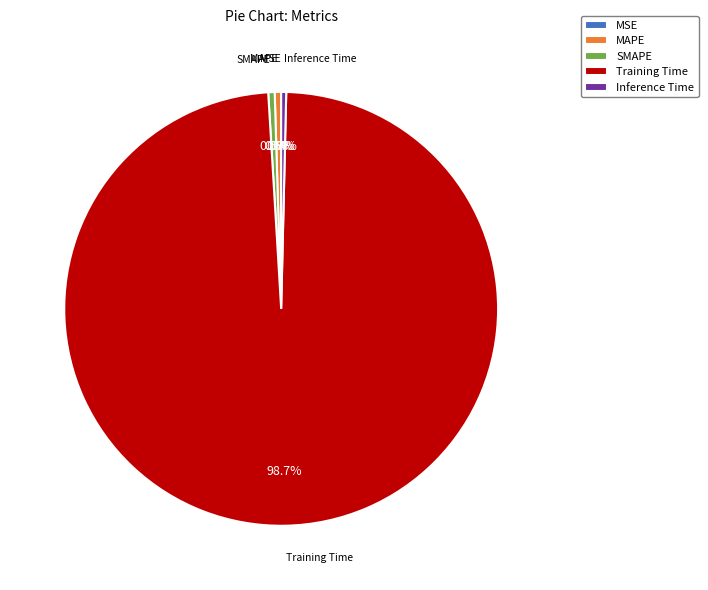

How much of the chart is everything except Inference Time?

99.6%